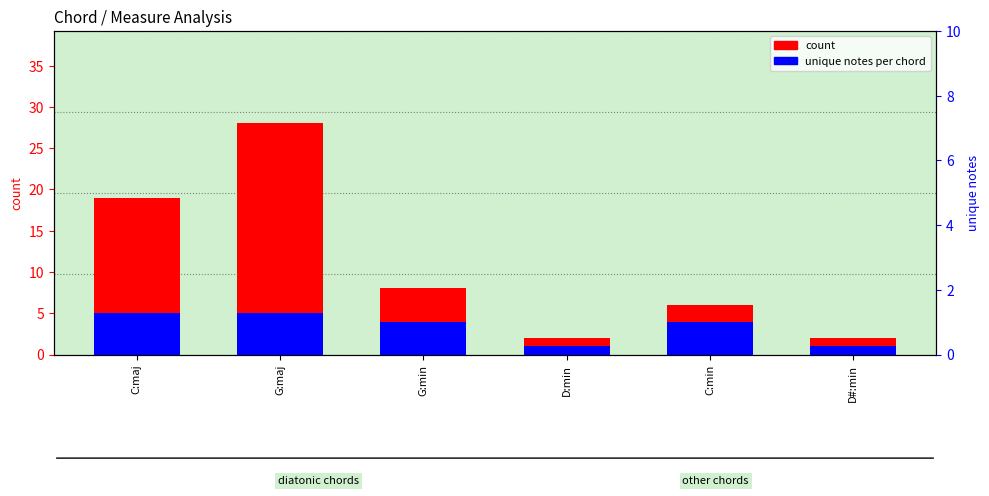

How many values in the count series exceed 8?

2